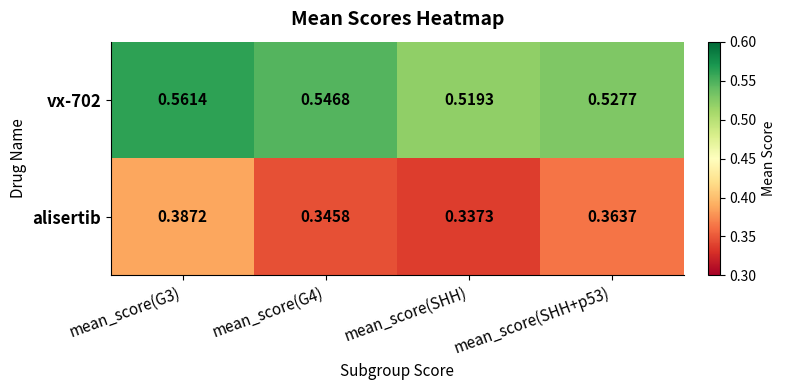

Rank the series by their average value, from lowest to highest.

alisertib, vx-702